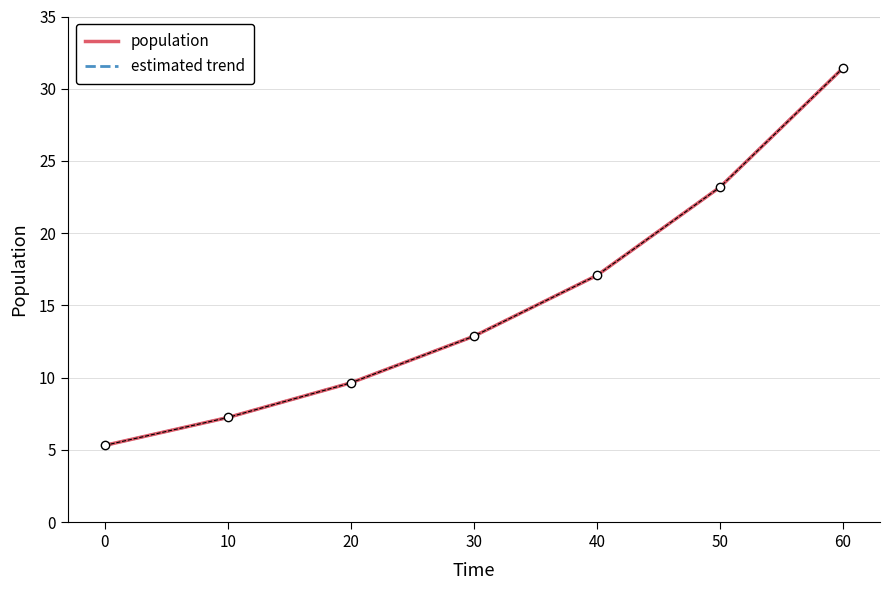

Is this an area chart (filled region under the line)?

No